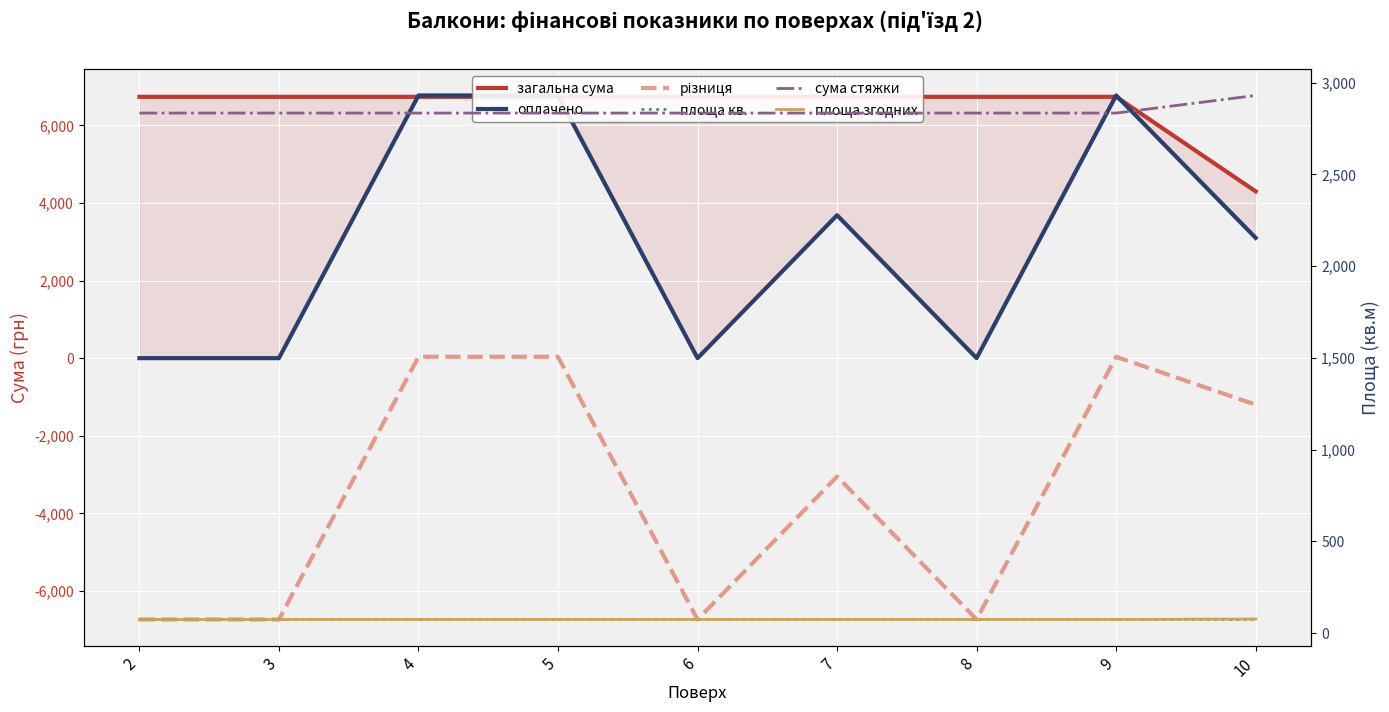

Reading left to right, what are all the values shown in this chart?

загальна сума: 6735.3	6735.3	6735.3	6735.3	6735.3	6735.3	6735.3	6735.3	4298.4
оплачено: 0.0	0.0	6770.0	6770.0	0.0	3684.0	0.0	6770.0	3100.0
різниця: -6735.3	-6735.3	34.7	34.7	-6735.3	-3051.3	-6735.3	34.7	-1198.4
площа кв.: 73.8	73.8	73.8	73.8	73.8	73.8	73.8	73.8	73.8
сума стяжки: 2834.3	2834.3	2834.3	2834.3	2834.3	2834.3	2834.3	2834.3	2930.3
площа згодних: 73.8	73.8	73.8	73.8	73.8	73.8	73.8	73.8	76.3